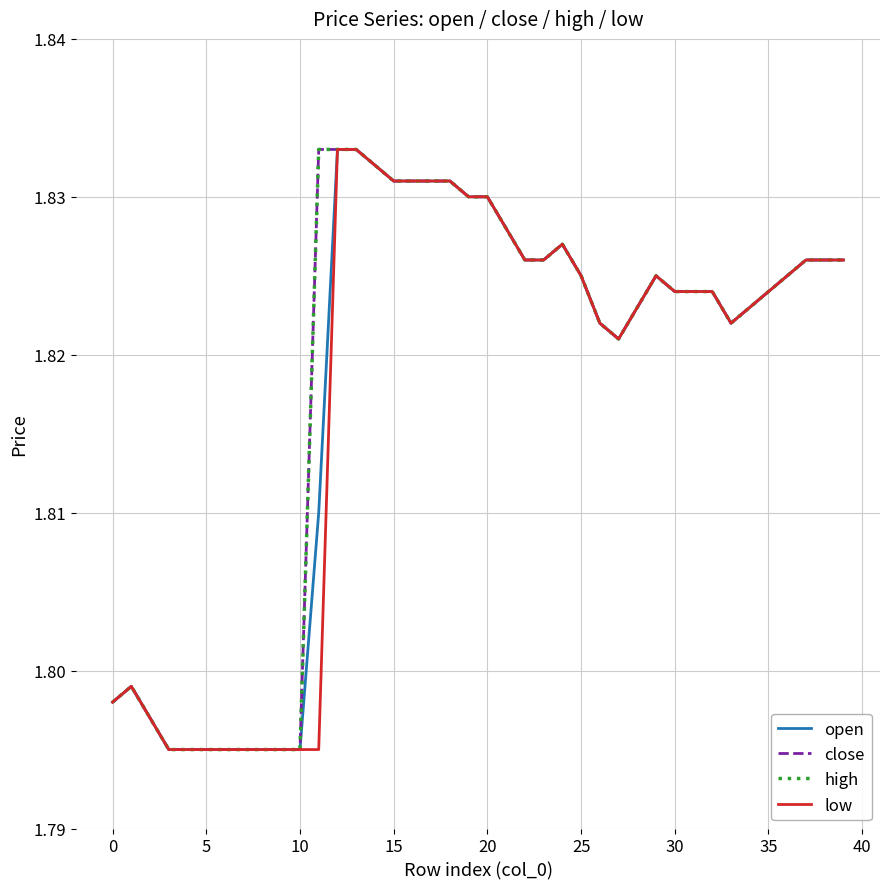

True or false: low and close cross at least once.

False